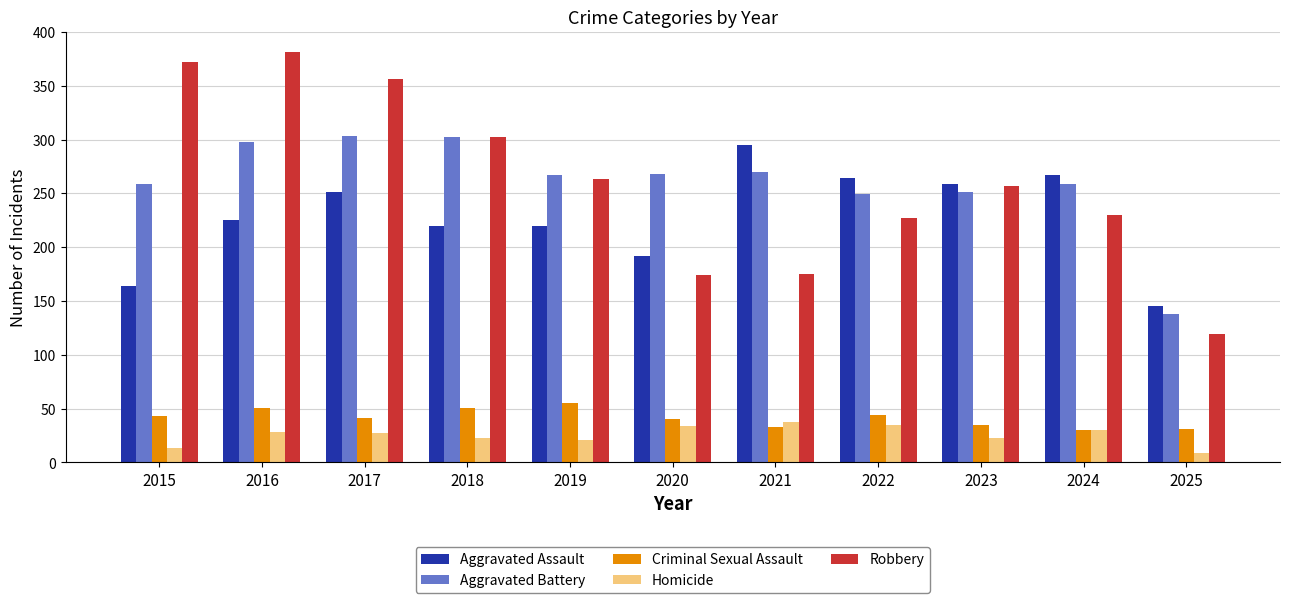

The value of Aggravated Assault at 2016 is 225. True or false?

True